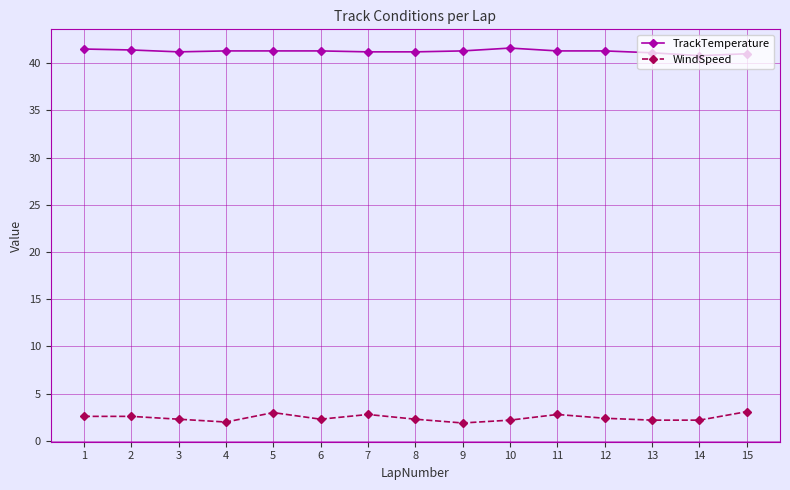

True or false: WindSpeed and TrackTemperature intersect in this chart.

False